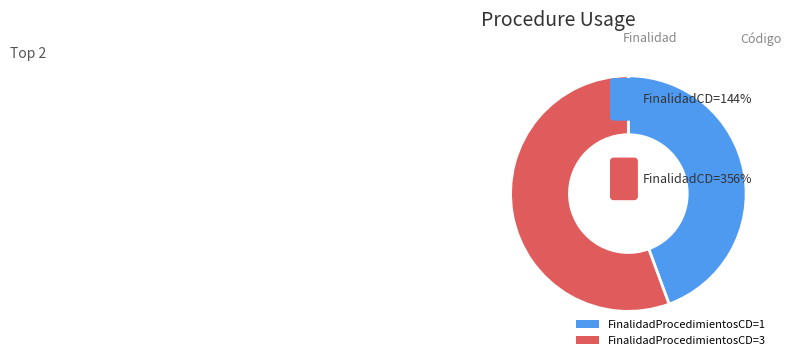

Which slice is the smallest?

1